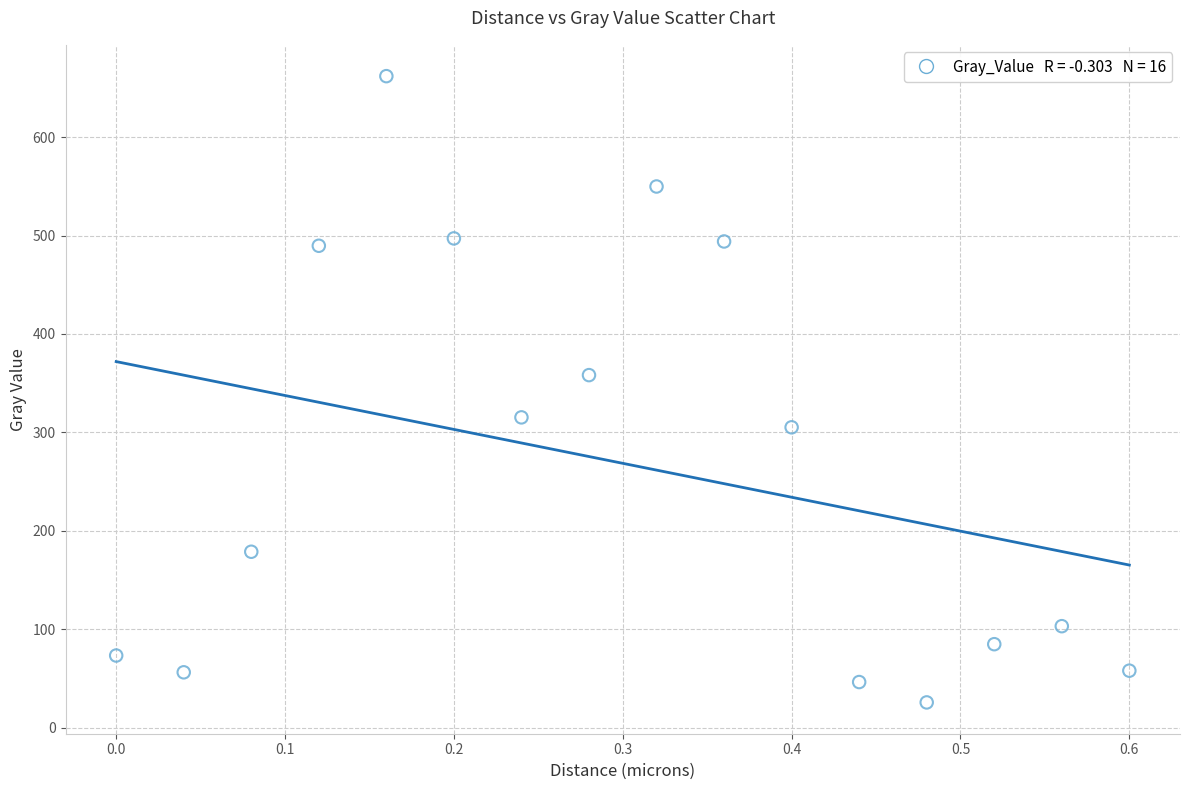

What is the range of X values (max minus min)?

0.6